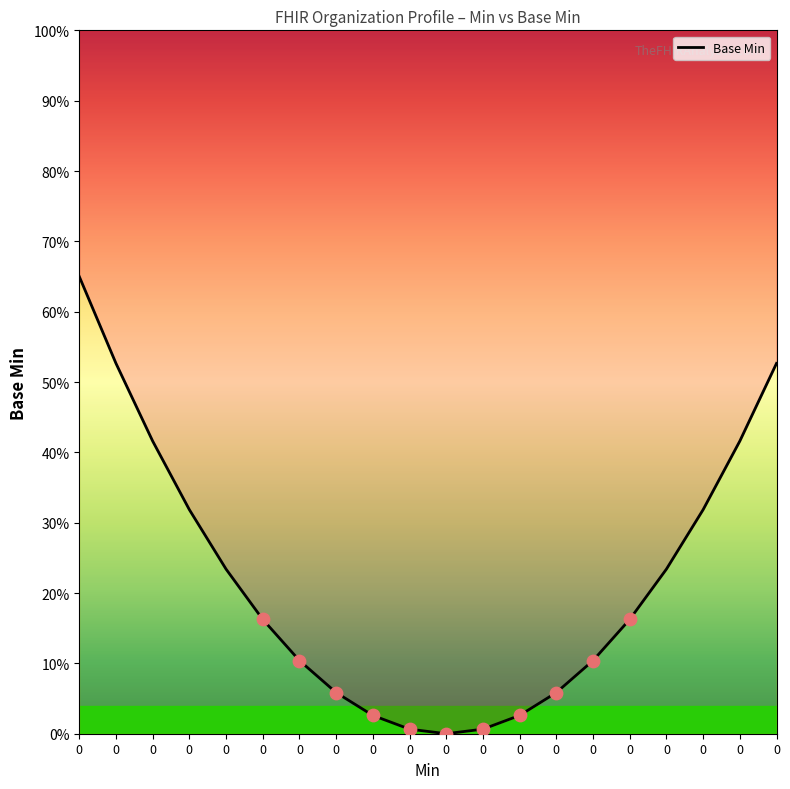

What is the change in value from 0 to 0?

-0.2